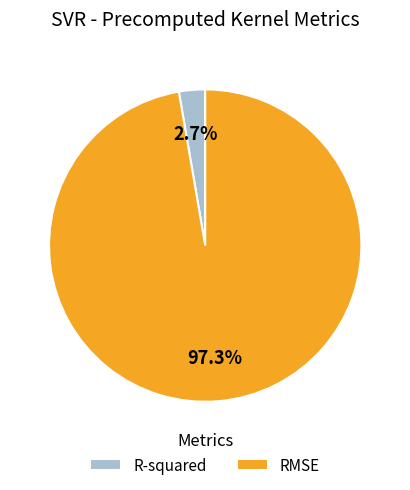

How many slices are in this pie chart?

2